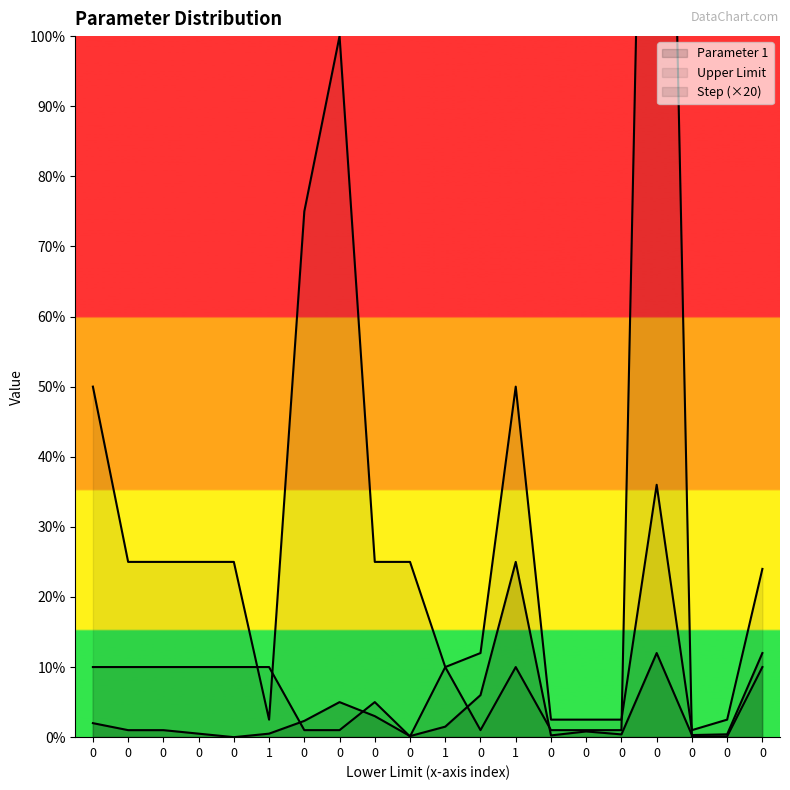

The value of Parameter 1 at 0 is 15.1. True or false?

False